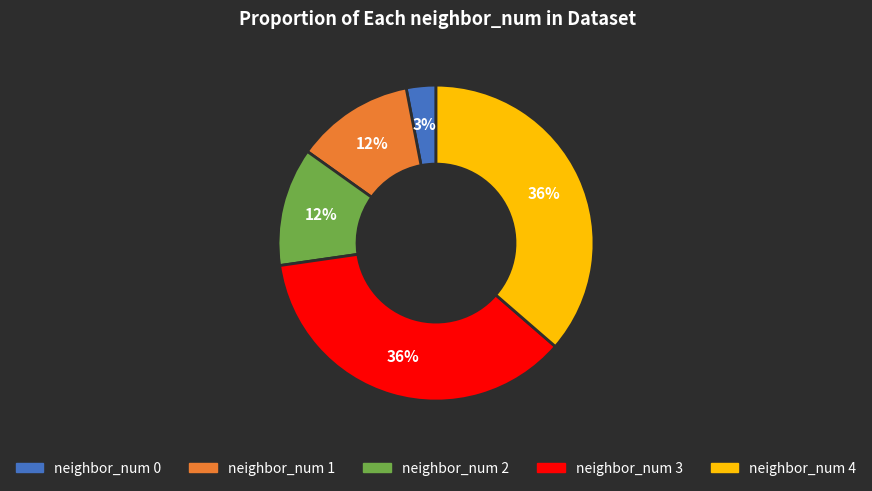

Approximately how many times larger is the value at neighbor_num 1 compared to neighbor_num 3?

0.3